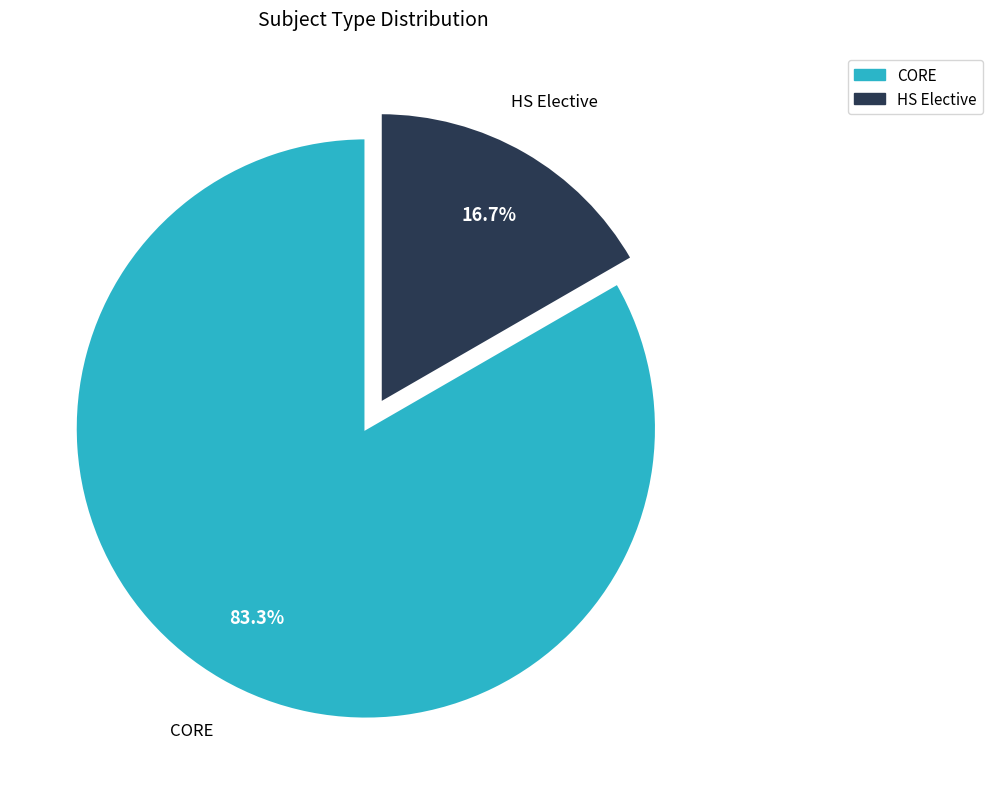

To the nearest percent, what is the difference between the largest and smallest slice percentages?

67%